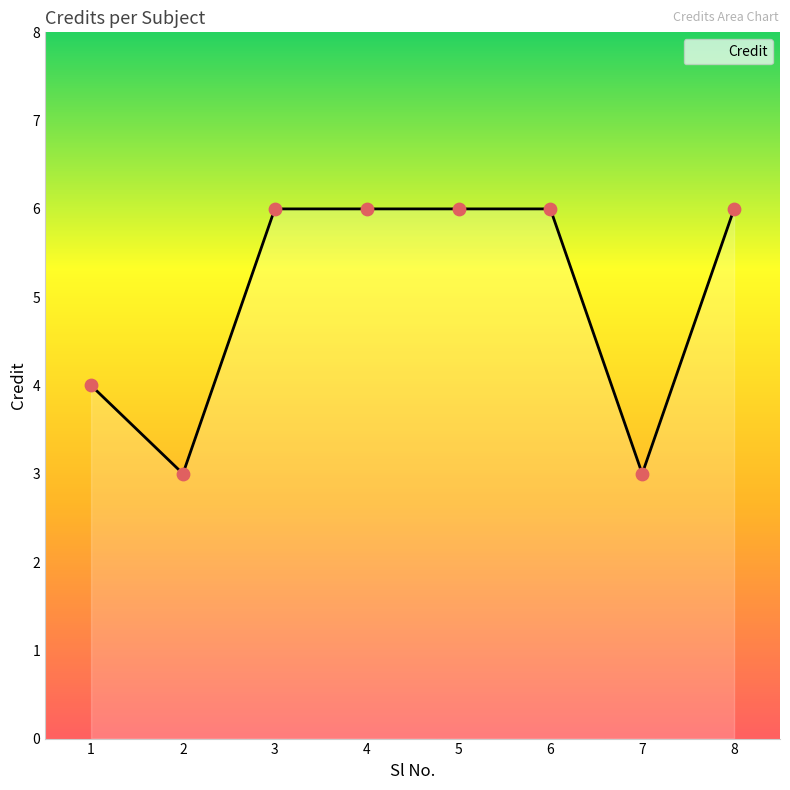

What is the ratio of the value at 1 to the value at 6?

0.7